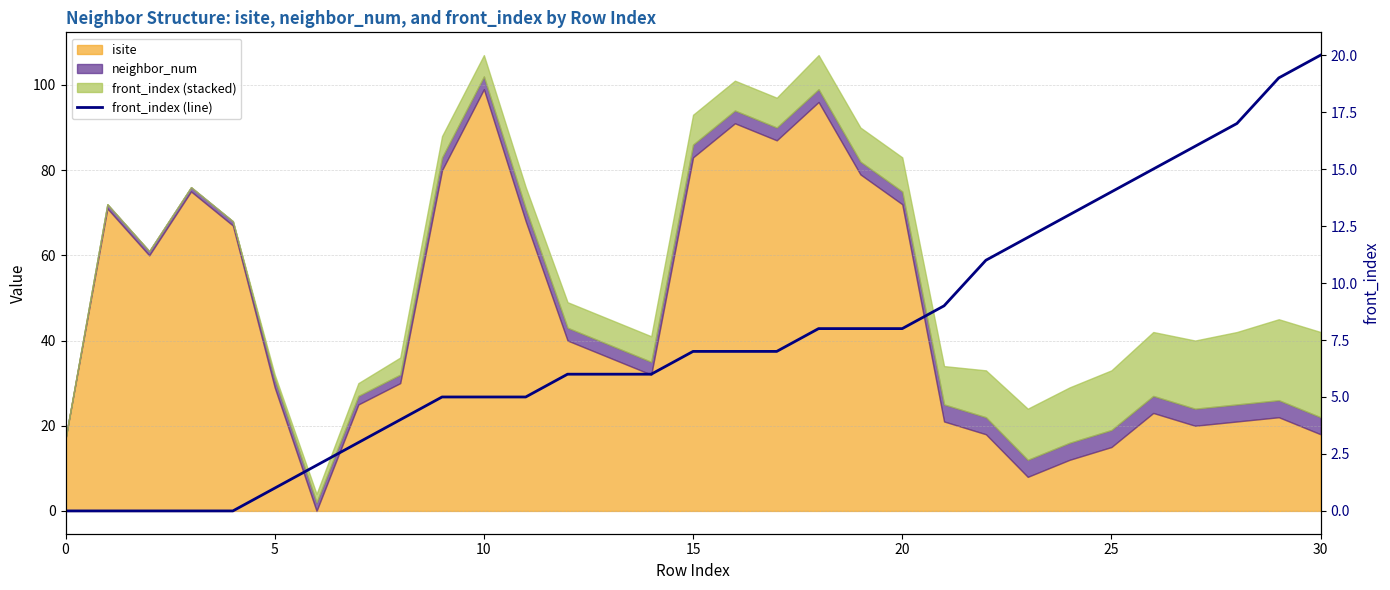

Does the chart have visible grid lines?

Yes